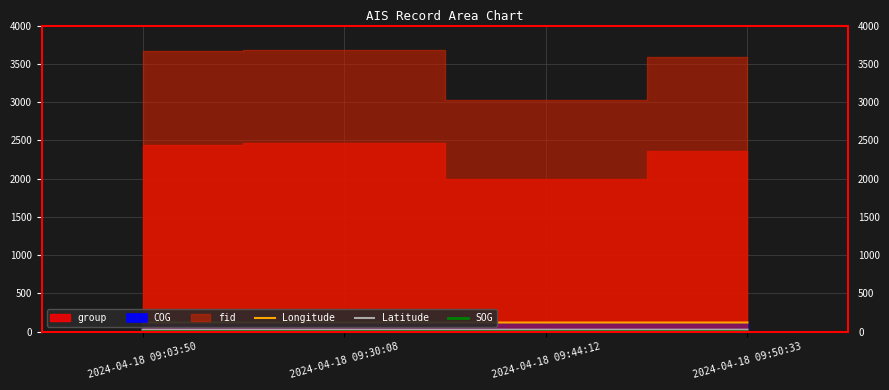

What position from the right is 2024-04-18 09:03:50?

4